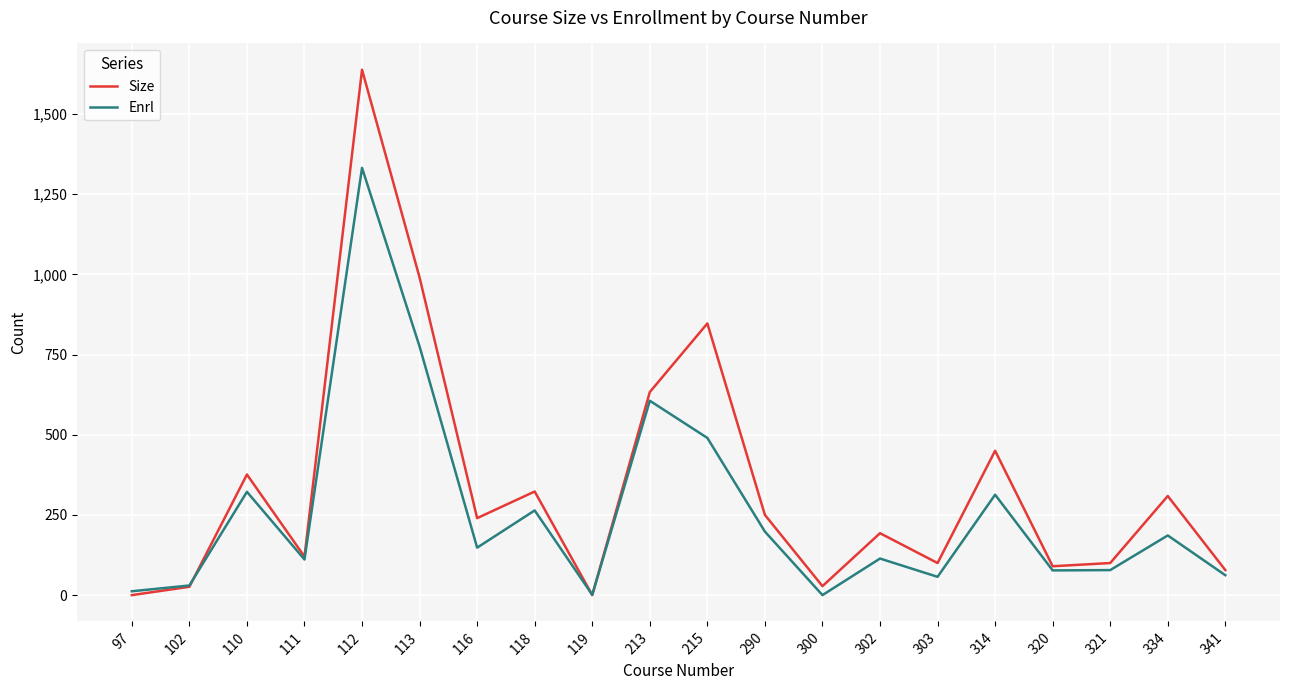

After their last crossing, which series has the higher values: Size or Enrl?

Size